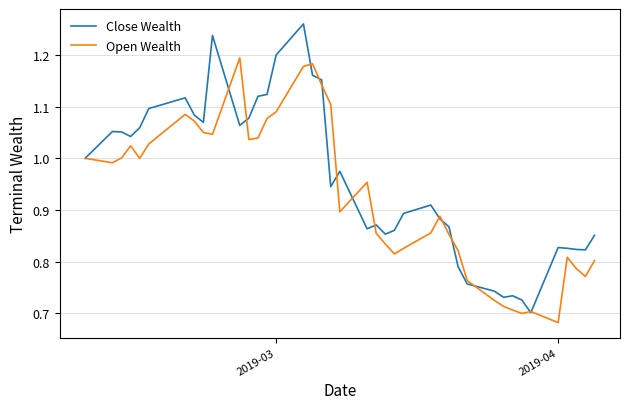

Which series has the largest total across all categories?

Close Wealth